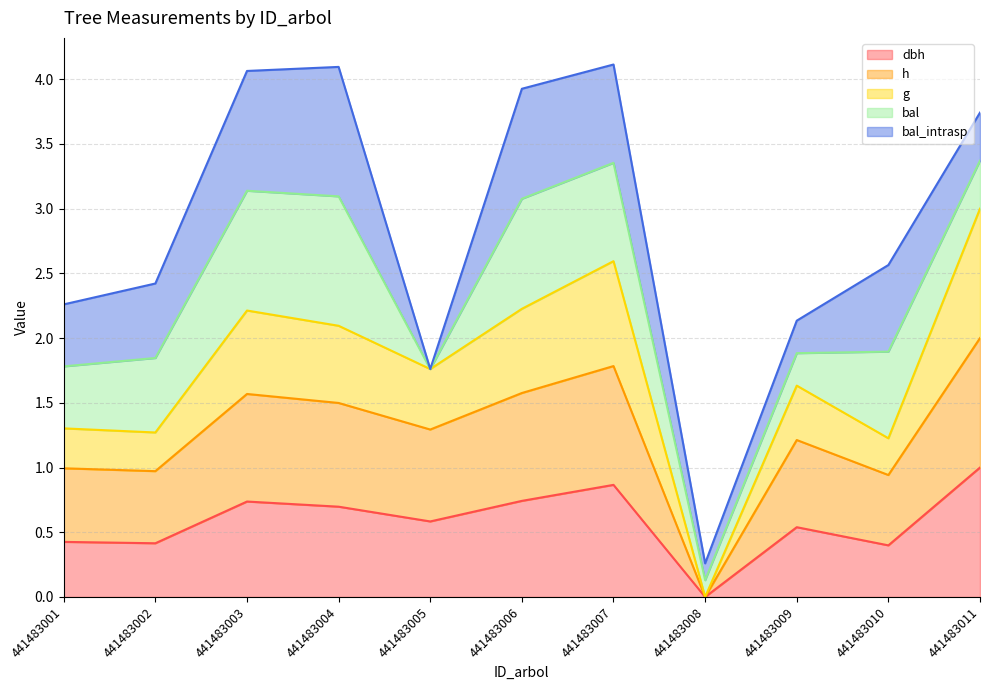

True or false: g has more than 0 interior local peaks.

True